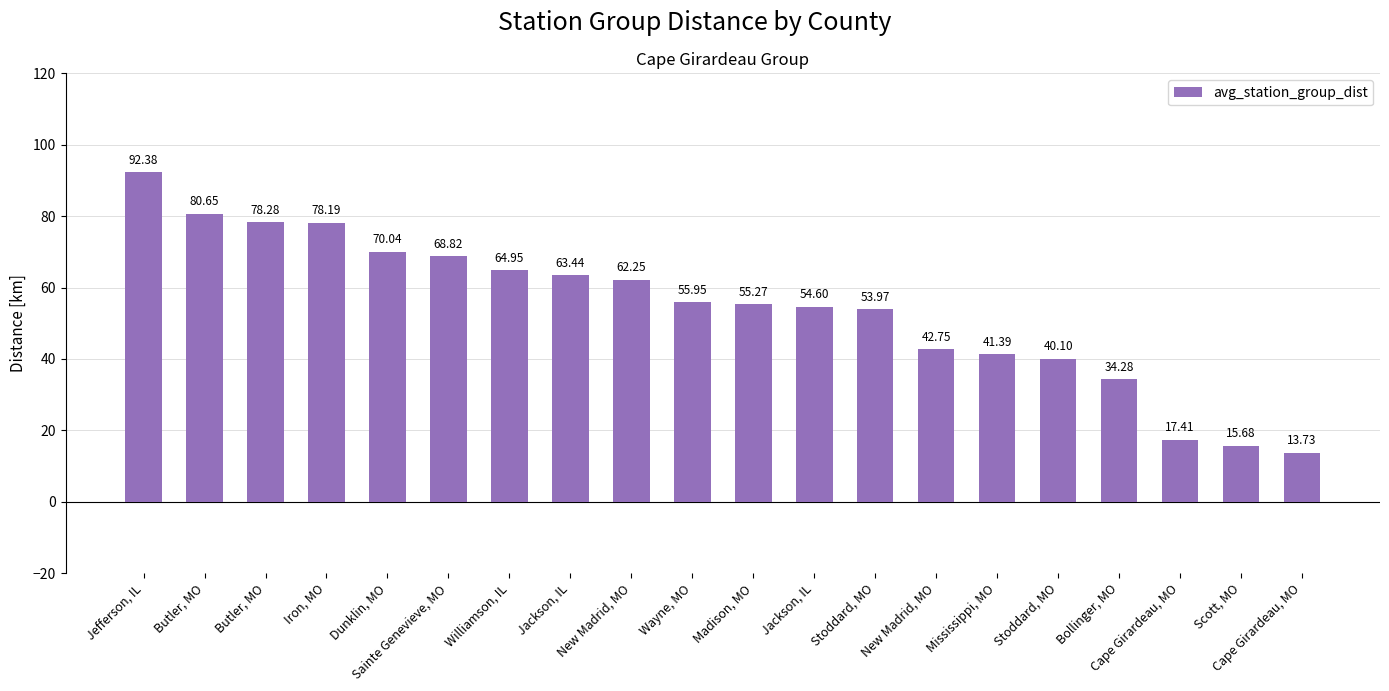

True or false: the data shows 7.2 at Cape Girardeau, MO.

False